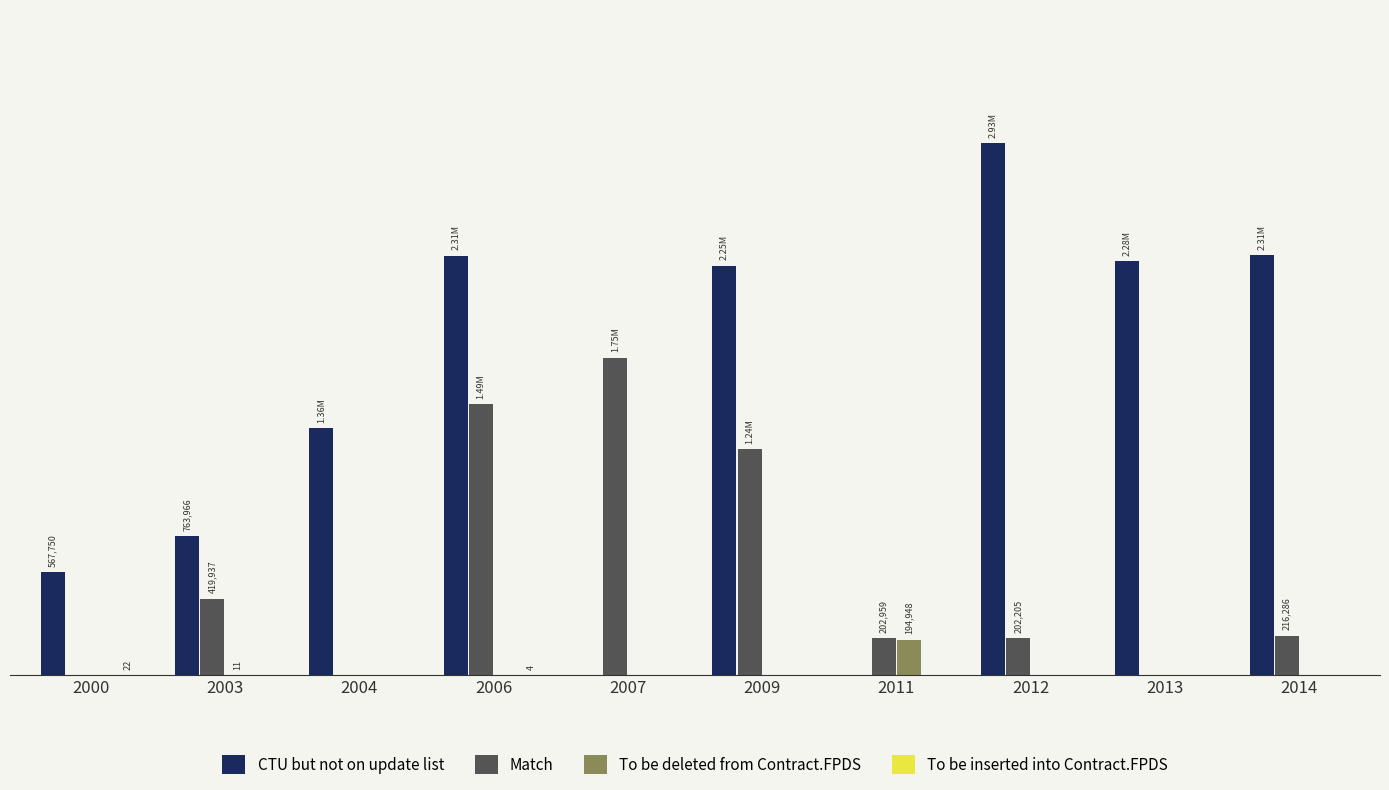

List the series in order of their peak value, highest first.

CTU but not on update list, Match, To be deleted from Contract.FPDS, To be inserted into Contract.FPDS